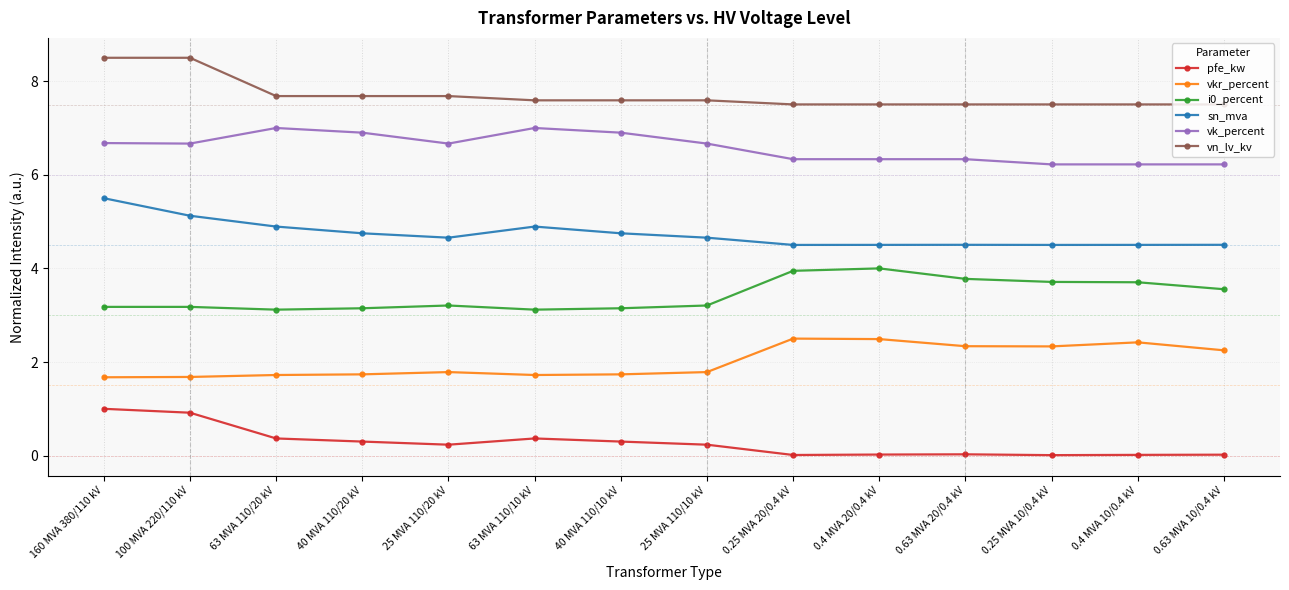

True or false: sn_mva has more than 0 points higher than both neighbors.

True